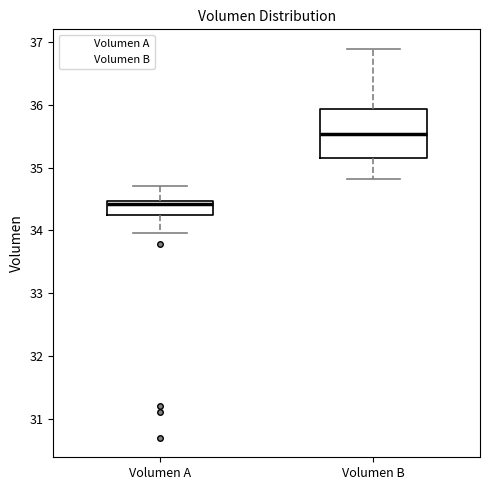

Which box has the lowest median line?

Volumen A